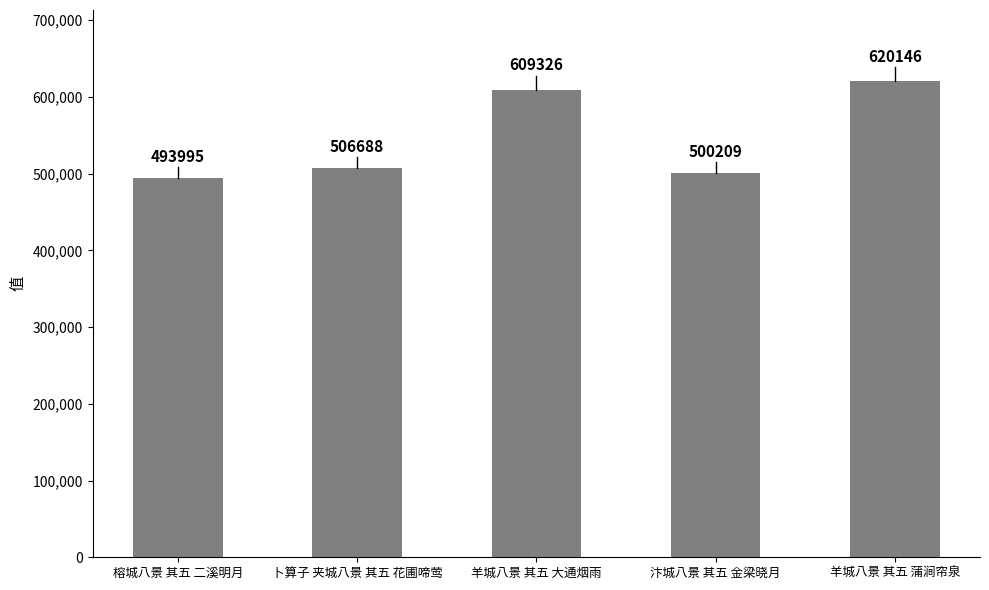

Where is the data nearest to the value 557070?

卜算子 夹城八景 其五 花圃啼莺